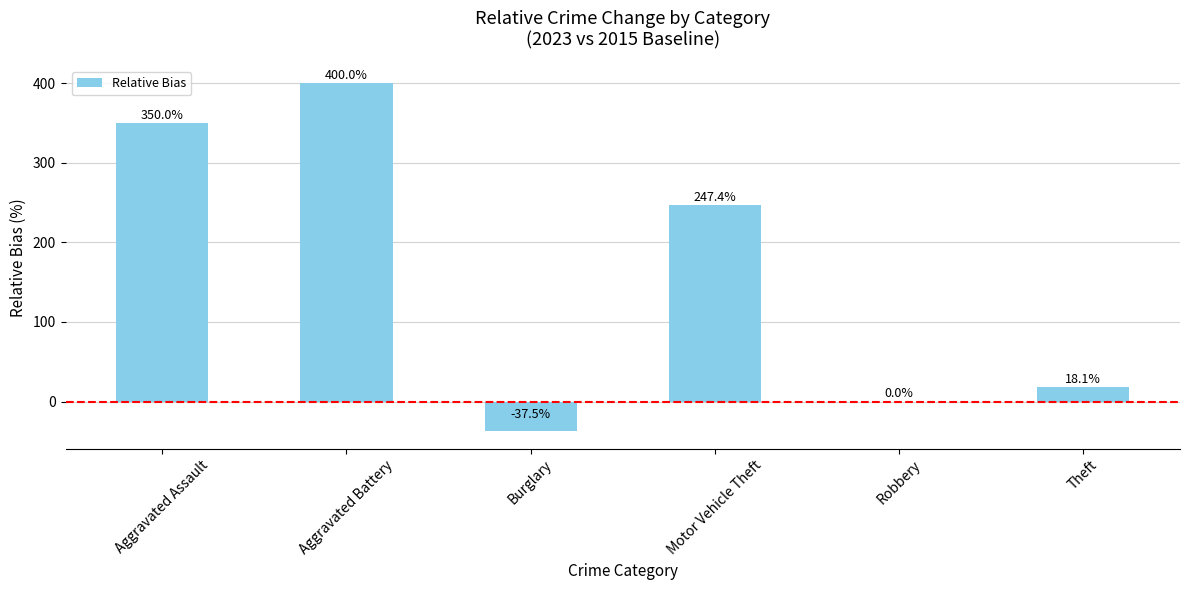

What is the sum of all values?

978.0